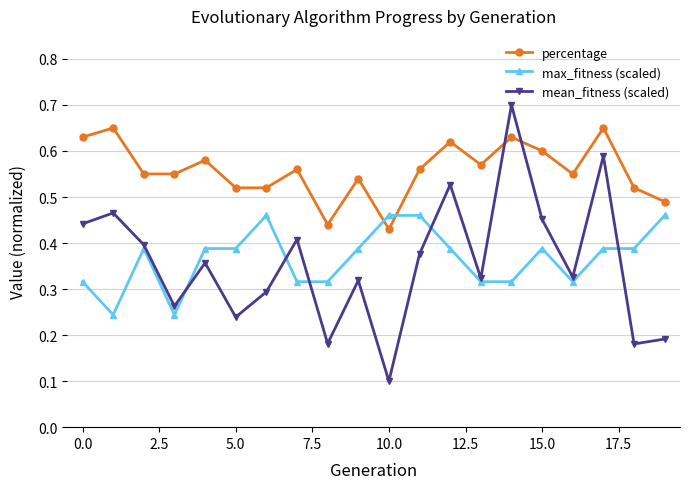

Which series ends up on top after the final intersection of max_fitness (scaled) and percentage?

percentage